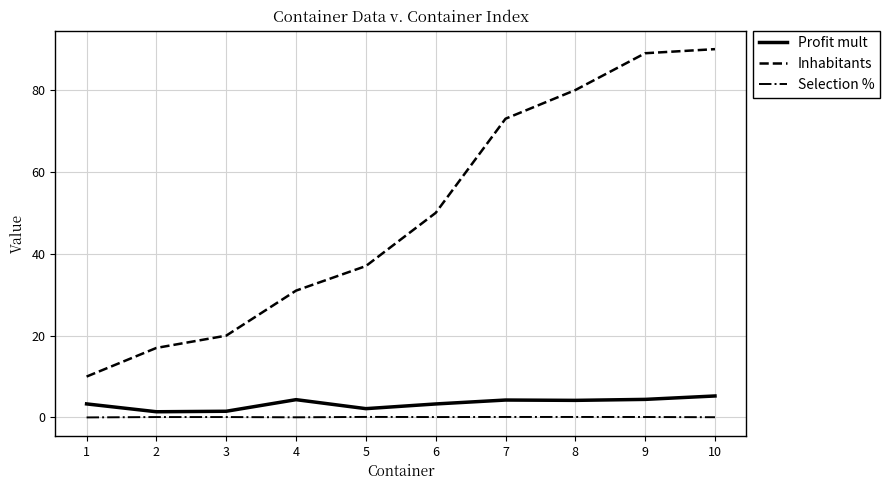

Which series has the largest total across all categories?

Inhabitants